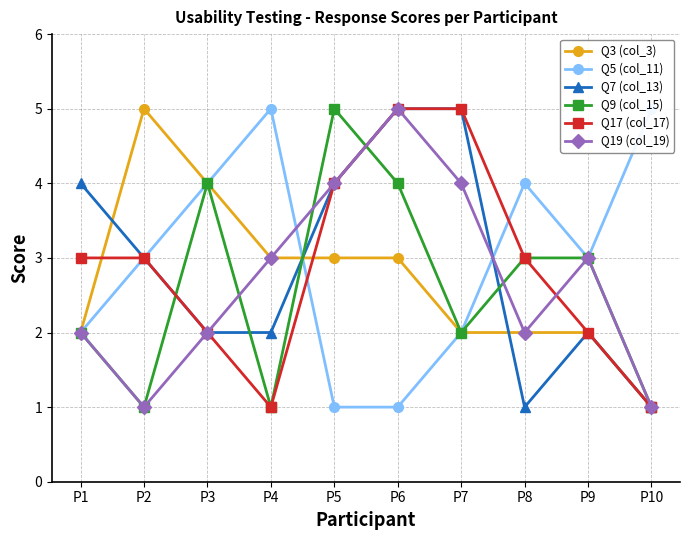

What is the value of the Q3 (col_3) point at the 1st from the left?

2